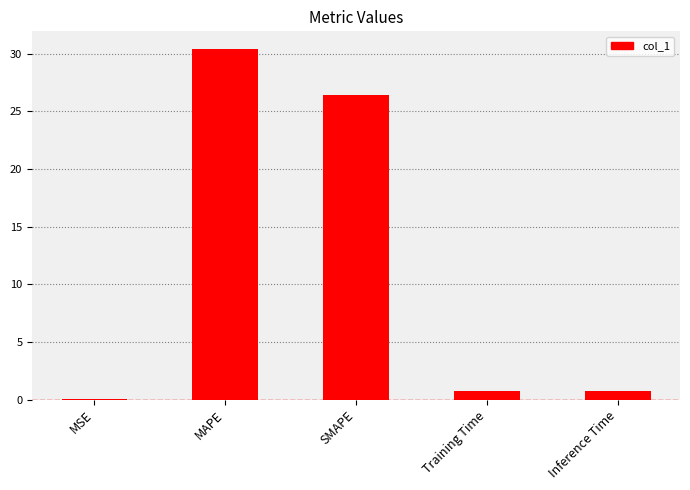

At which label is the value closest to 15?

SMAPE